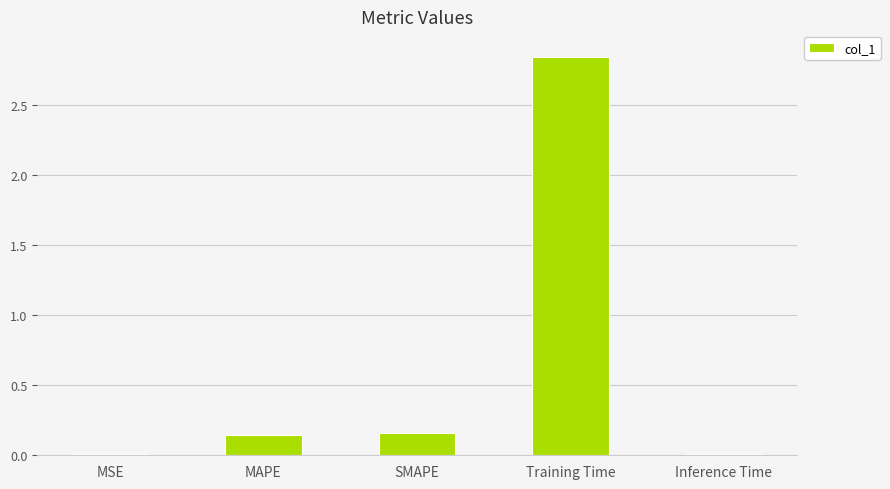

True or false: the data shows 0.0 at MSE.

True